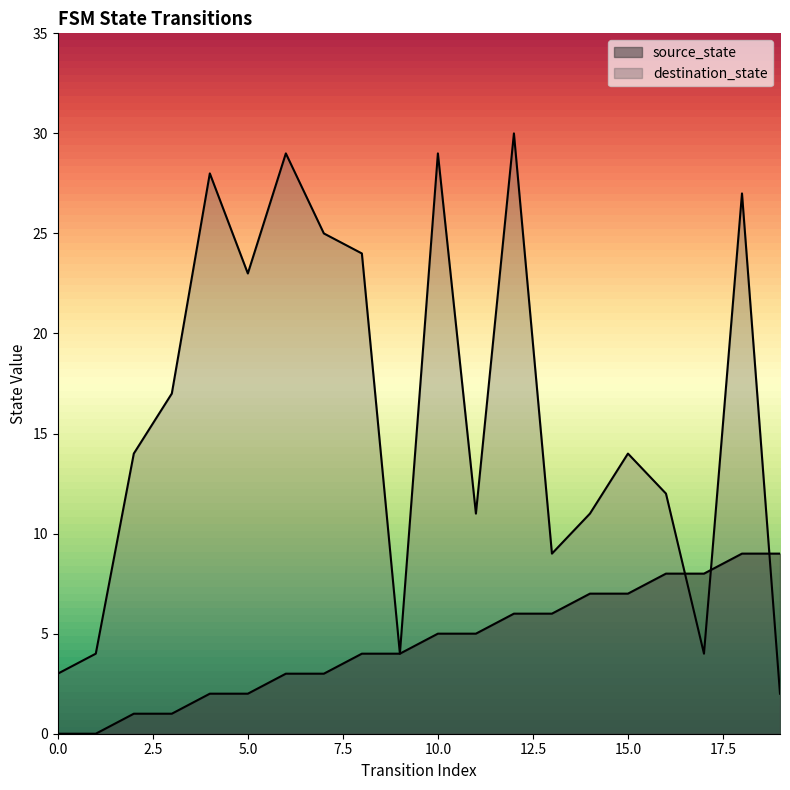

What is the sum of the destination_state values at 6 and 15?

43